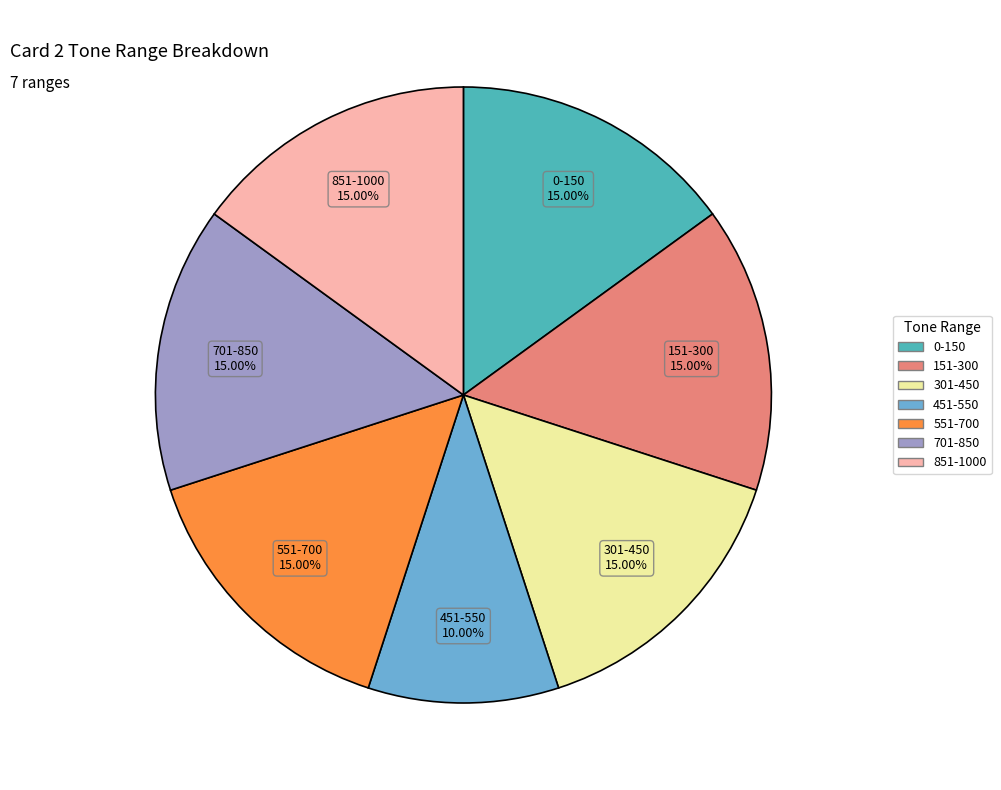

Is it true that 301-450 is 15% of the pie?

True